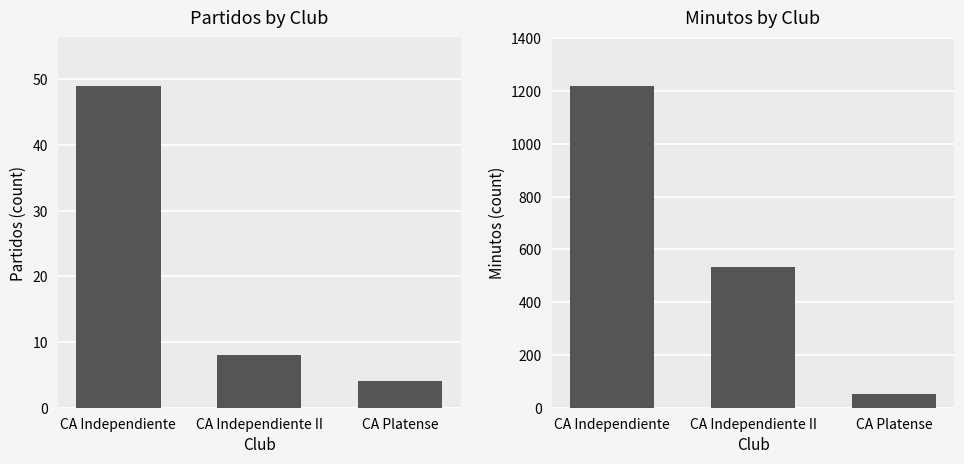

What is the sum of all Minutos values?

1803